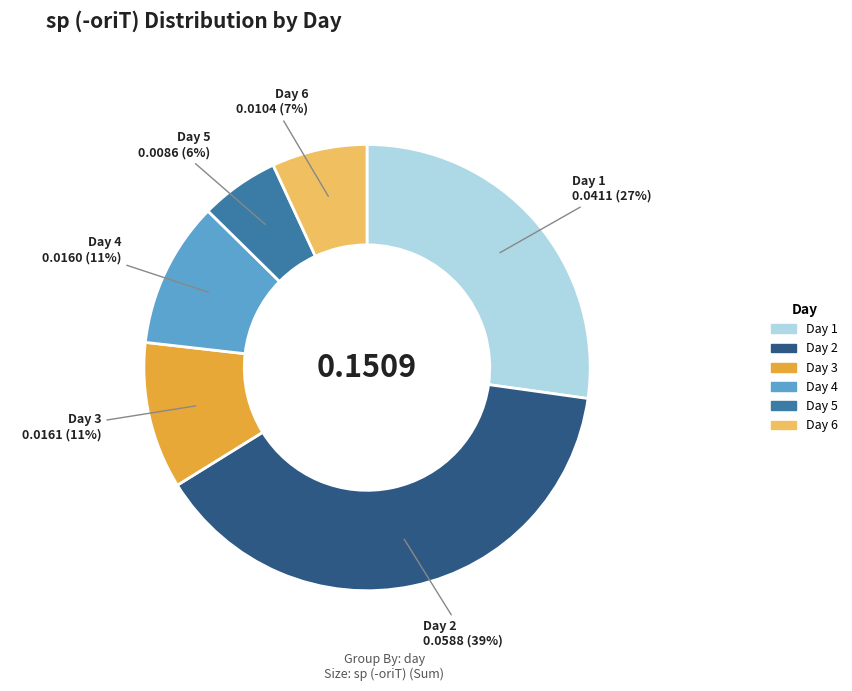

How many segments does this pie chart have?

6